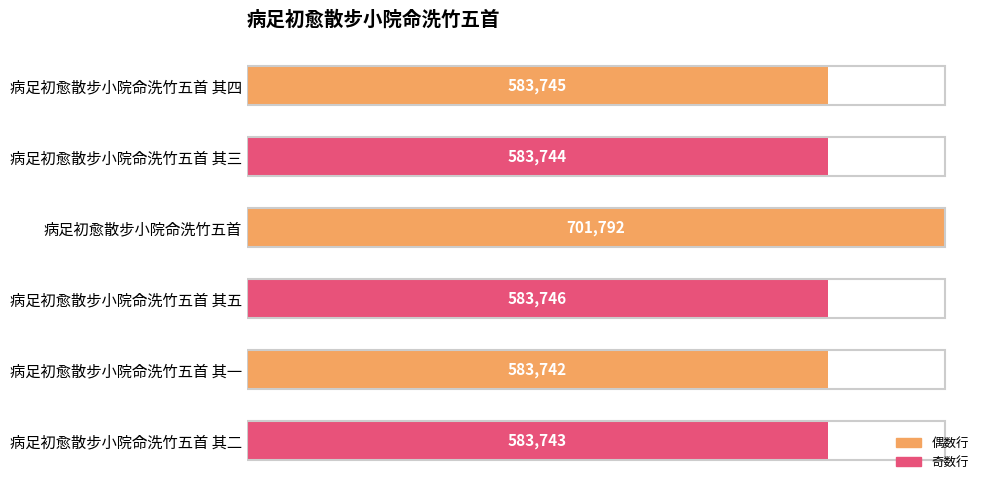

Rank the categories by value from lowest to highest.

病足初愈散步小院命洗竹五首 其一, 病足初愈散步小院命洗竹五首 其二, 病足初愈散步小院命洗竹五首 其三, 病足初愈散步小院命洗竹五首 其四, 病足初愈散步小院命洗竹五首 其五, 病足初愈散步小院命洗竹五首